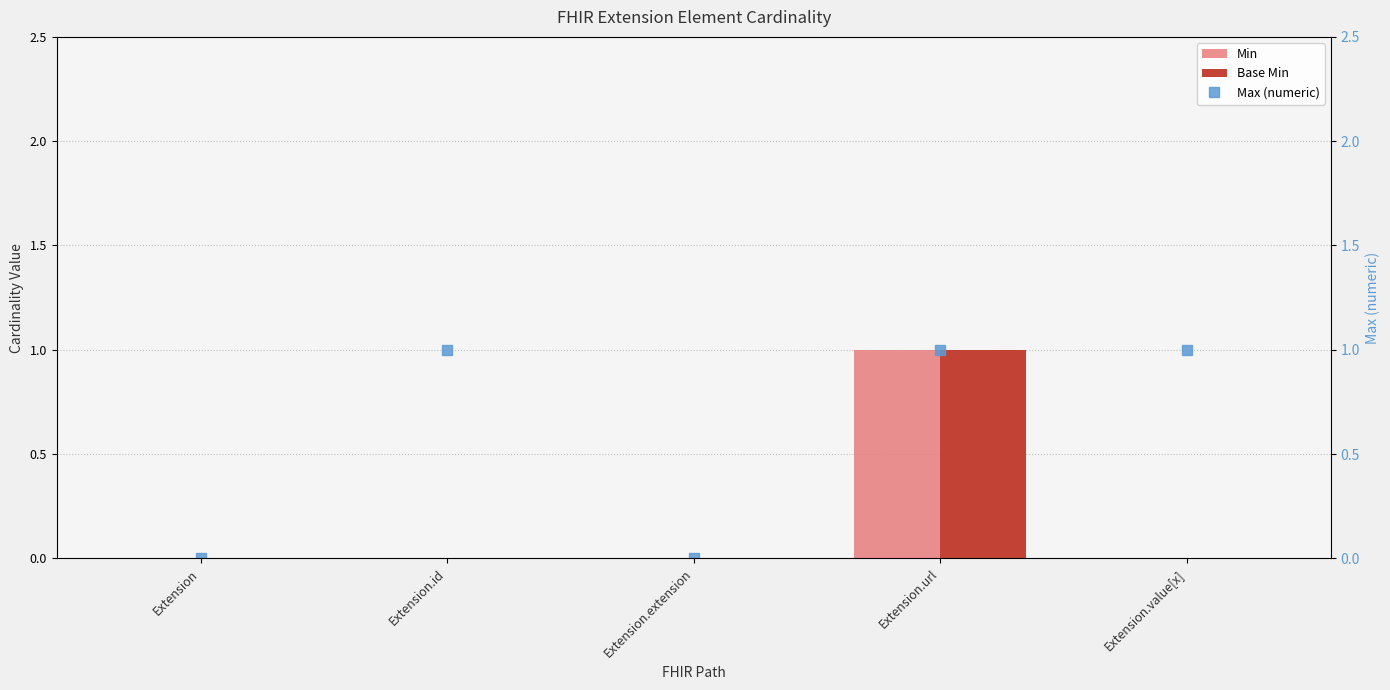

What position from the left is Extension.extension?

3